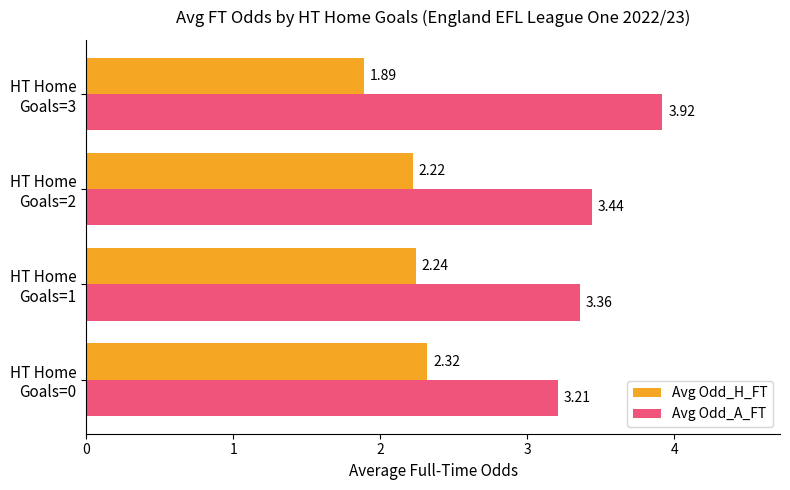

Rank the series by their maximum value, from lowest to highest.

Avg Odd_H_FT, Avg Odd_A_FT